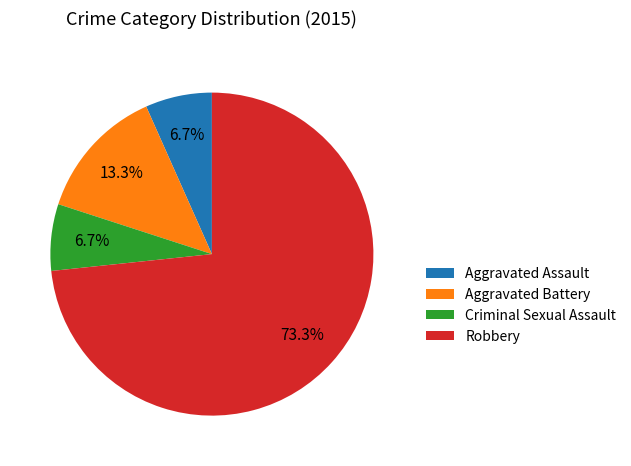

What is the majority slice?

Robbery